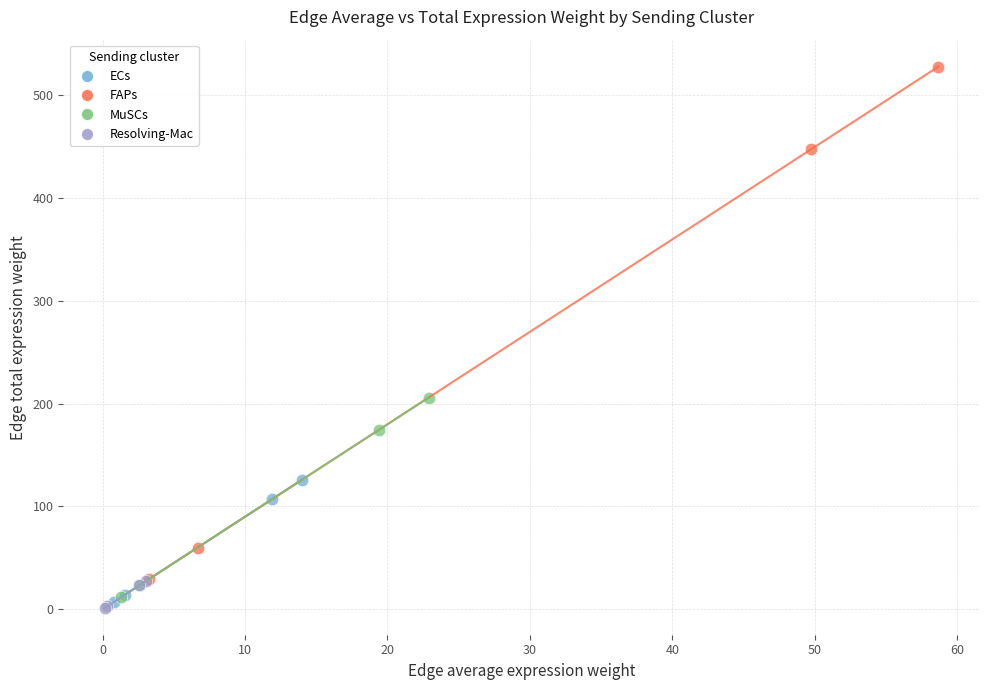

Which series contains the highest Y value?

FAPs